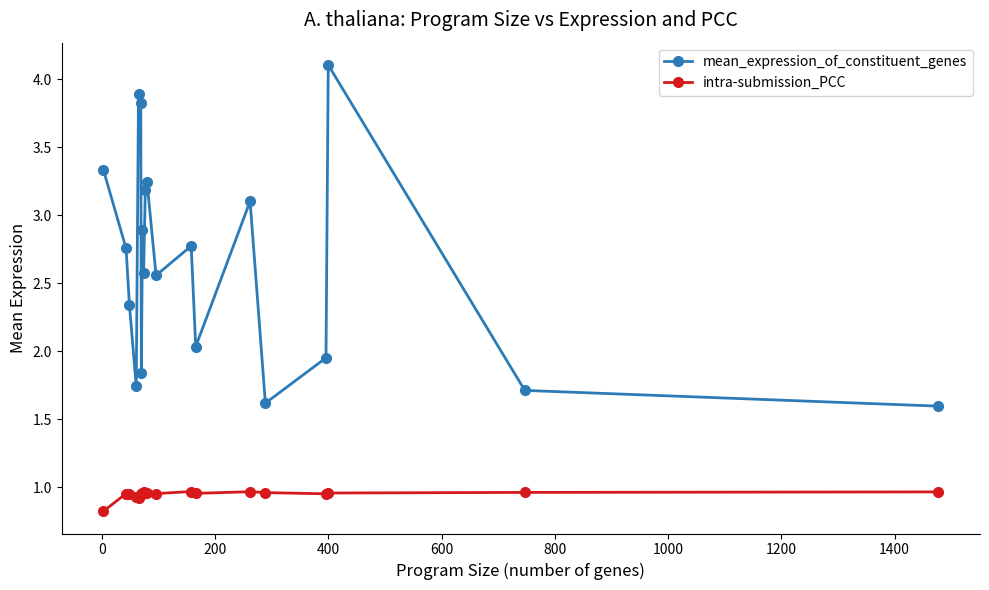

True or false: intra-submission_PCC and mean_expression_of_constituent_genes intersect in this chart.

False